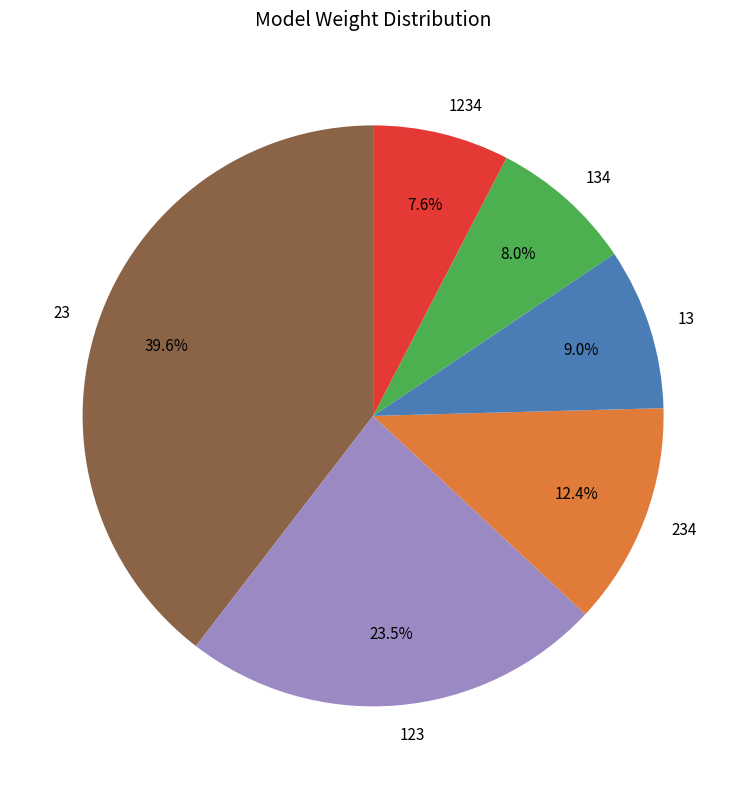

Count the number of slices in the pie.

6